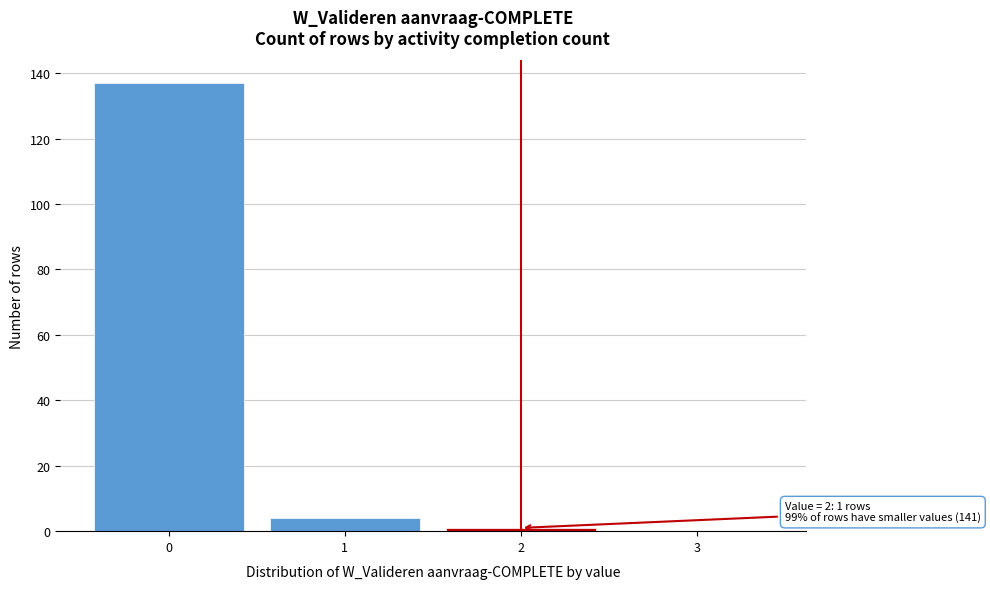

Reading left to right, what are all the values shown in this chart?

0=137	1=4	2=1	3=0